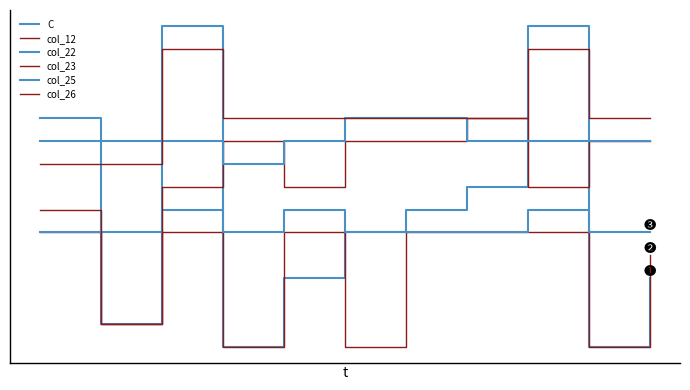

Reading right to left, transcribe all the data shown in this chart.

C: 3	0	14	7	6	5	3	0	14	1	10
col_12: 4	0	5	5	5	0	5	0	5	1	5
col_22: 5	5	6	5	5	5	6	5	6	5	5
col_23: 9	9	7	10	9	9	7	9	7	1	6
col_25: 9	9	9	9	10	10	9	8	9	9	9
col_26: 10	10	13	10	10	10	10	10	13	8	8